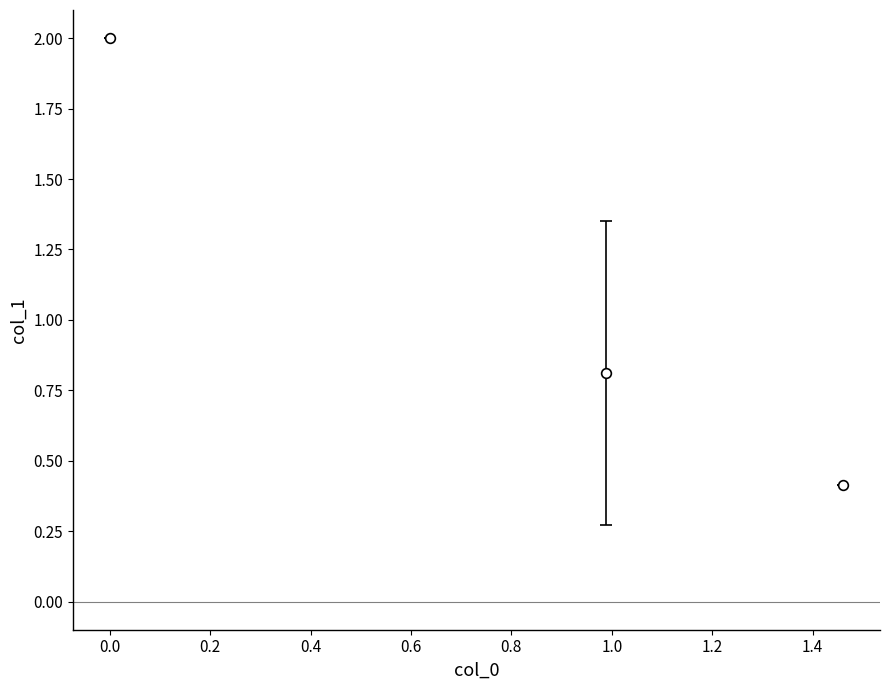

What is the difference between the maximum and minimum values?

1.6